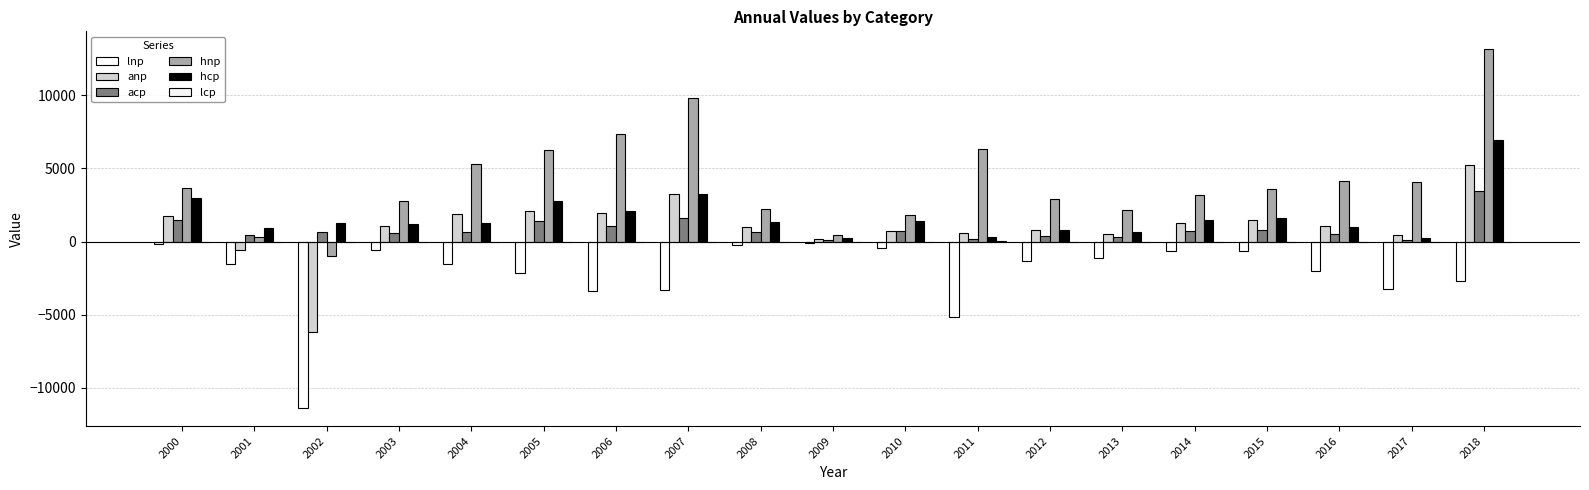

Count the number of categories in the chart.

19